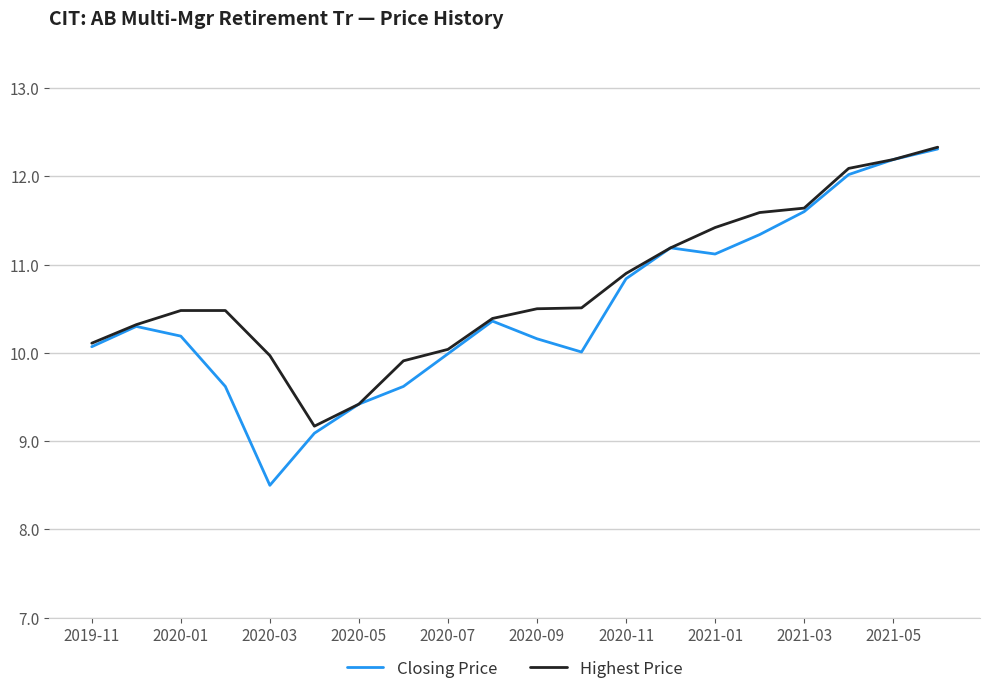

What is the maximum value shown in the chart?

12.3